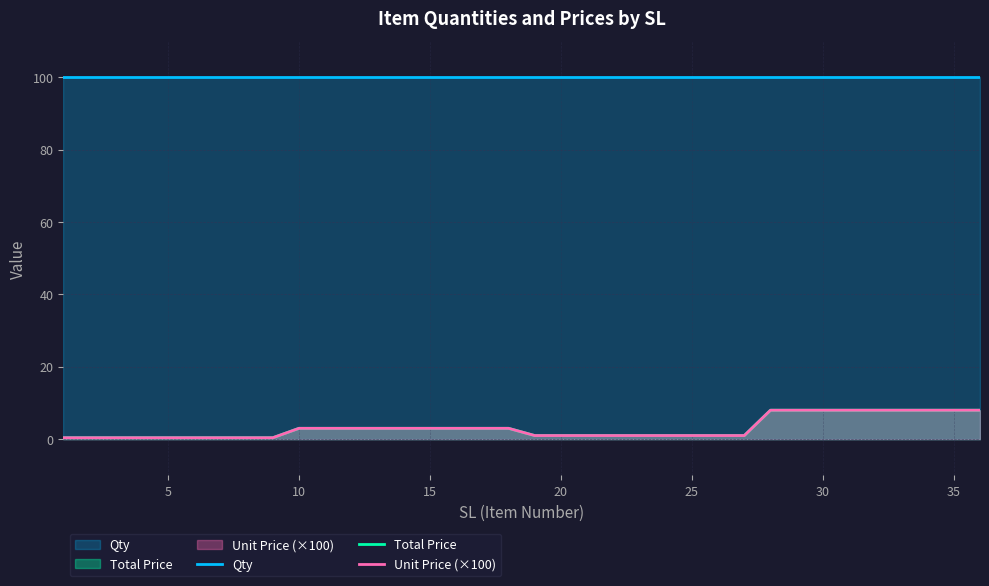

Which has a higher value, 4 or 20?

20